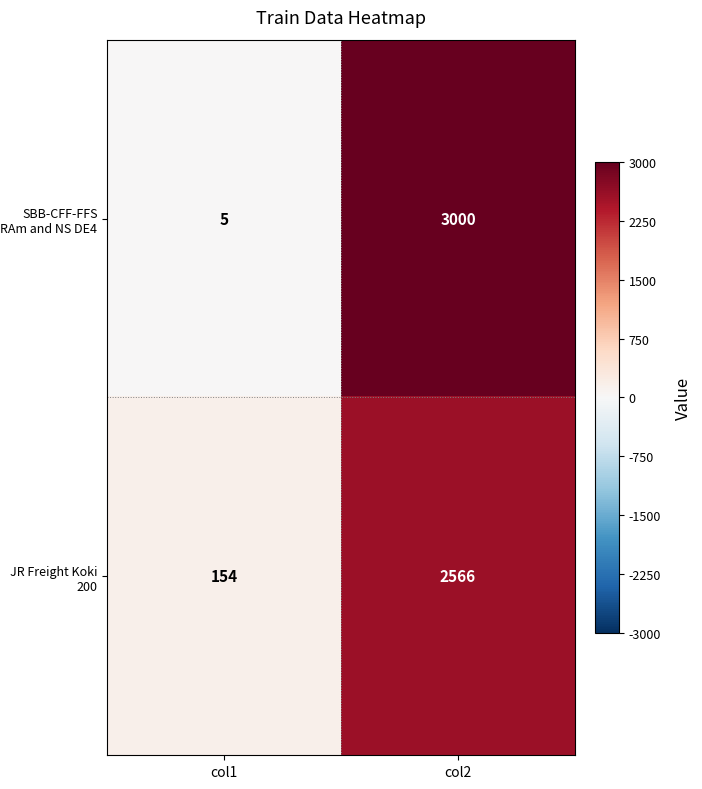

The JR Freight Koki 200 series shows 154 at col1. True or false?

True